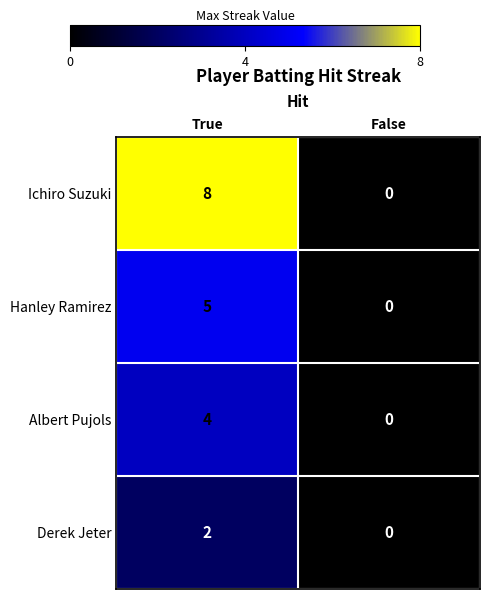

Reading left to right, extract all data points from this chart.

Ichiro Suzuki: True=8	False=0
Hanley Ramirez: True=5	False=0
Albert Pujols: True=4	False=0
Derek Jeter: True=2	False=0